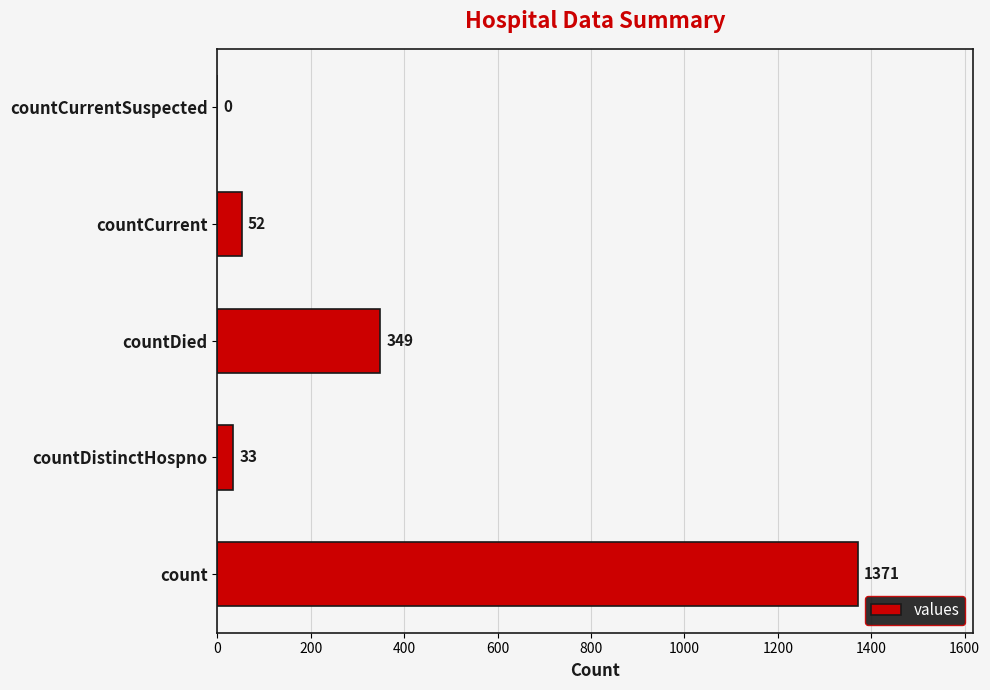

The value at count is 1371. True or false?

True